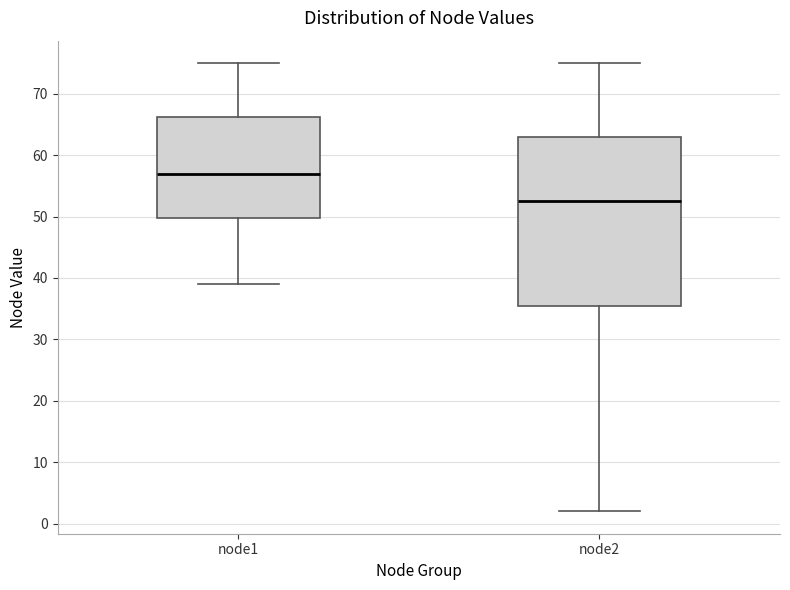

Reading left to right, read every box against the y-axis: the position of its median line, the range the box covers, and the ends of its whiskers. The values are not printed on the chart, so give them approximately, as read against the axis.

node1: median 57, box 50 to 66, whiskers 39 to 75
node2: median 53, box 36 to 63, whiskers 2 to 75